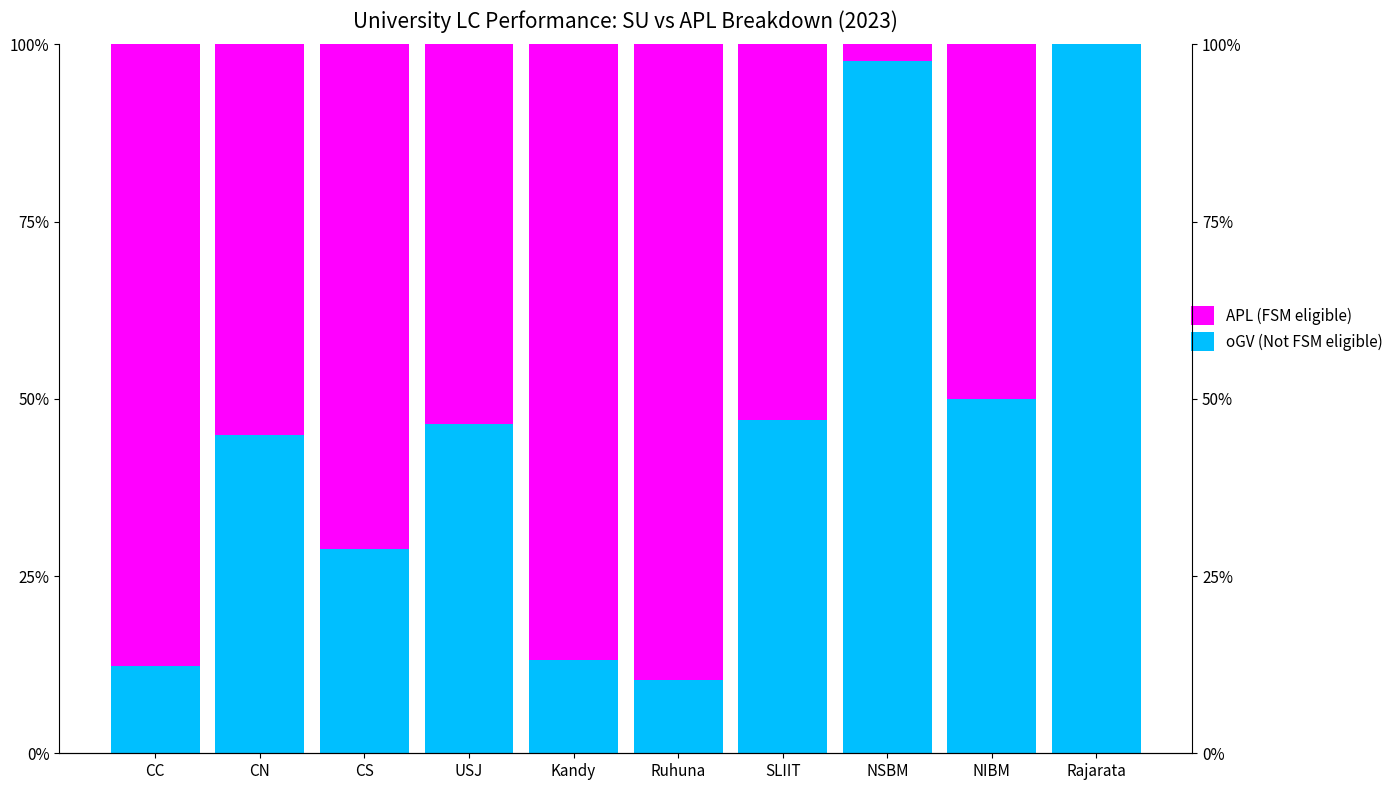

True or false: APL (FSM eligible) has a value of 0.7 at CS.

True